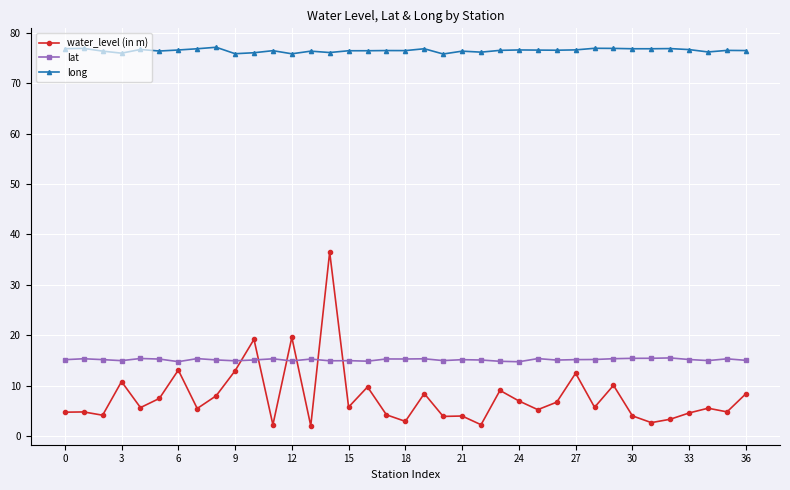

Which series has the largest total across all categories?

long